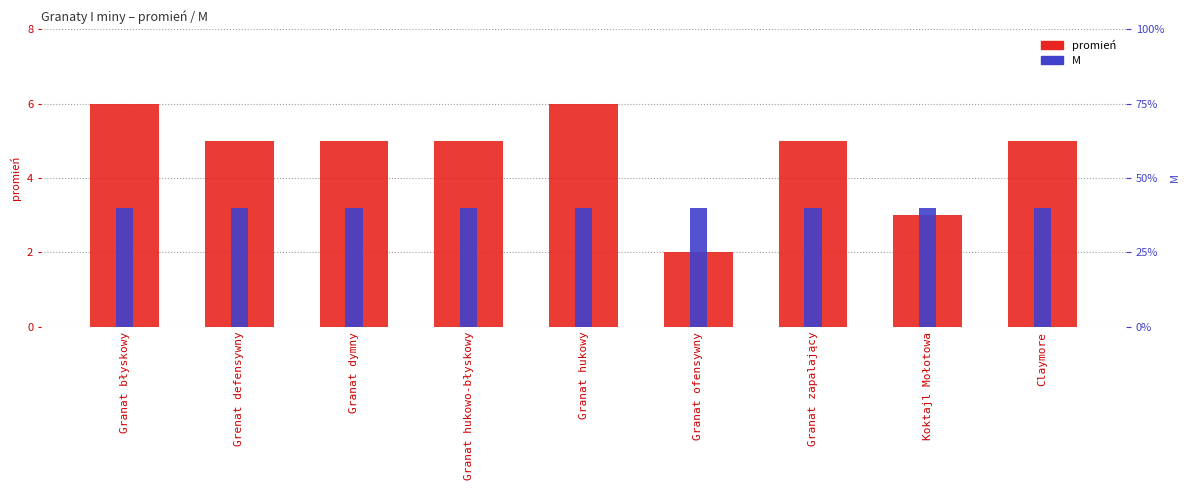

At how many categories does at least one series exceed 4?

7